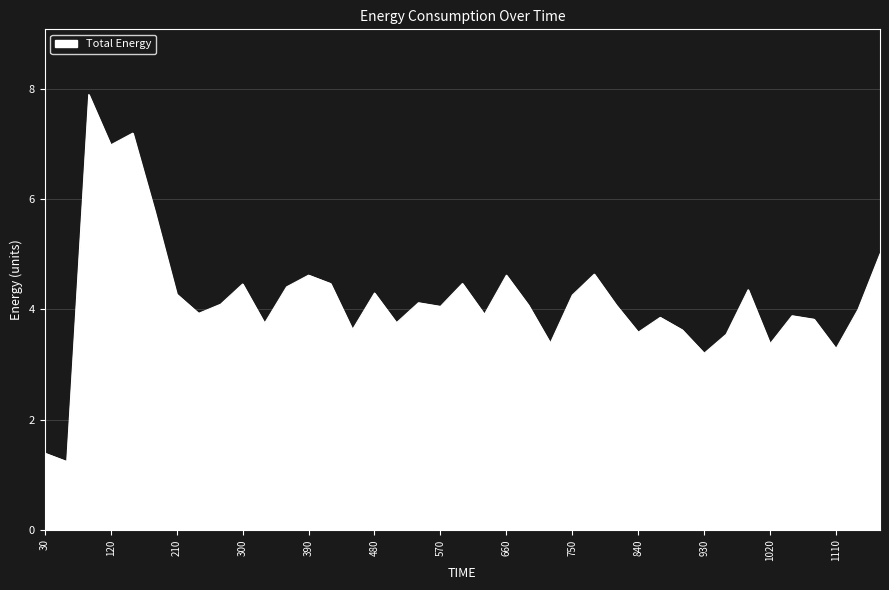

Does the chart display data point markers on the line(s)?

No